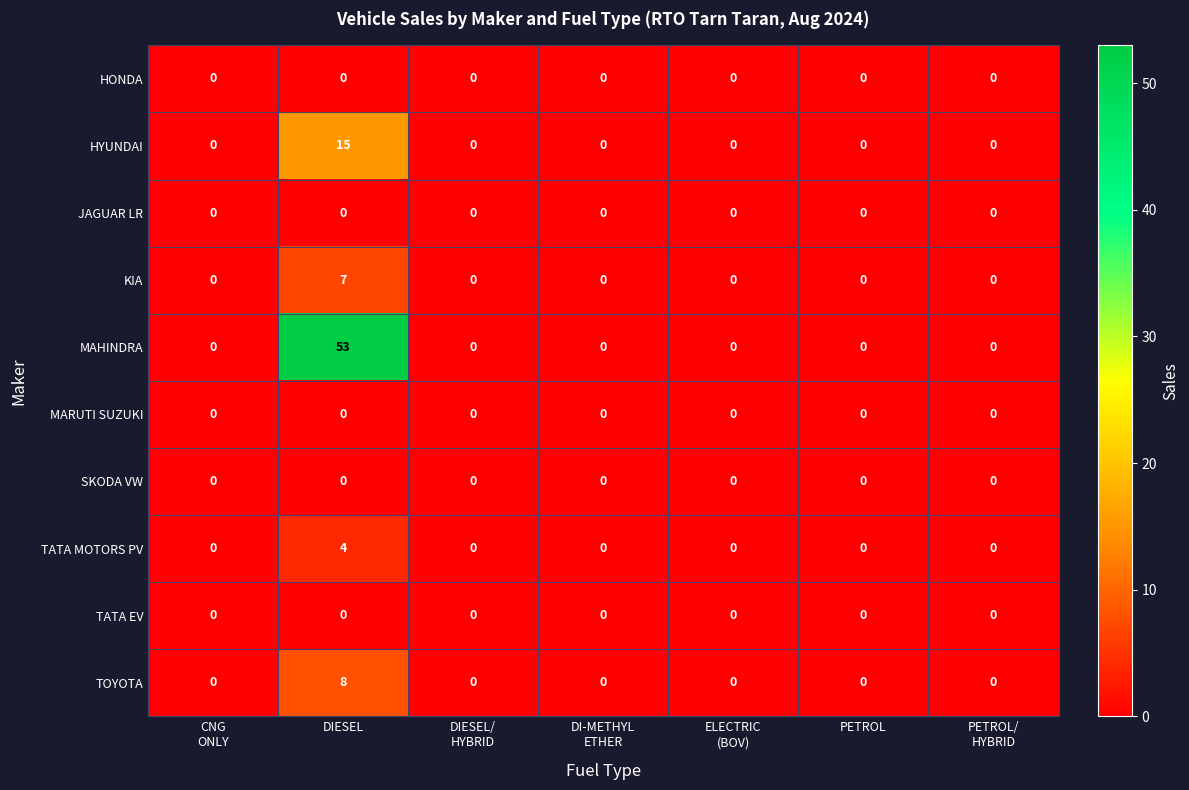

What is the spread (max minus min) of values at DIESEL?

53